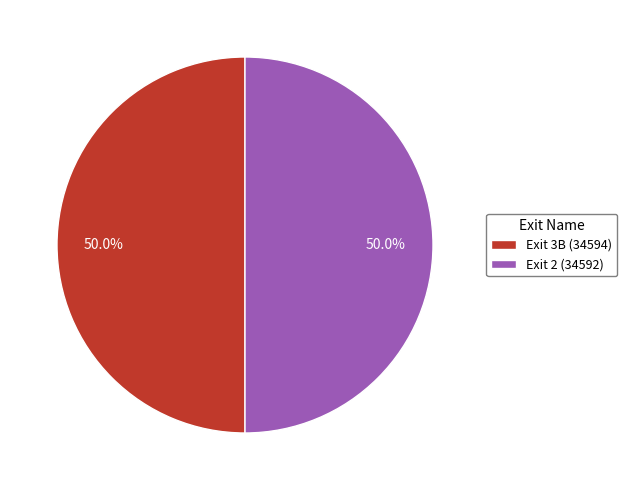

What portion of the pie excludes Exit 3B (34594)?

50.0%